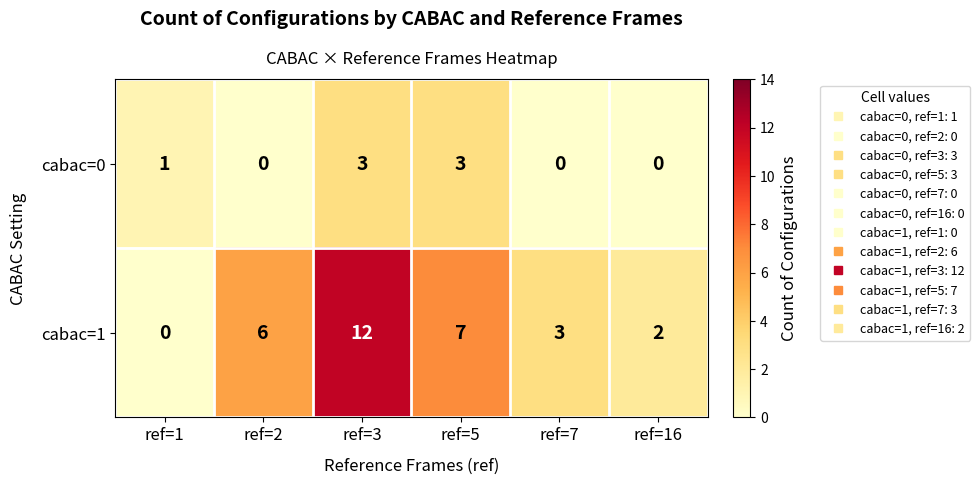

Which series changed the most between ref=1 and ref=2?

cabac=1